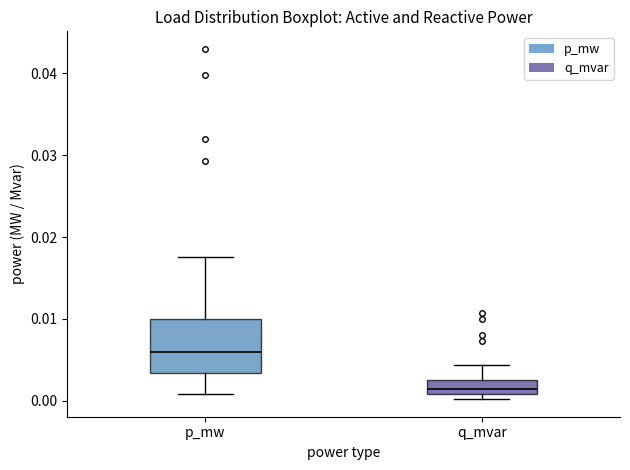

Which box has the highest median line?

p_mw